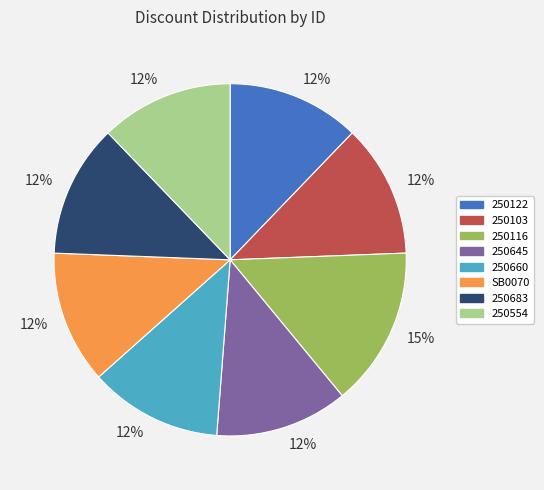

To the nearest percent, what is the average slice percentage?

12%